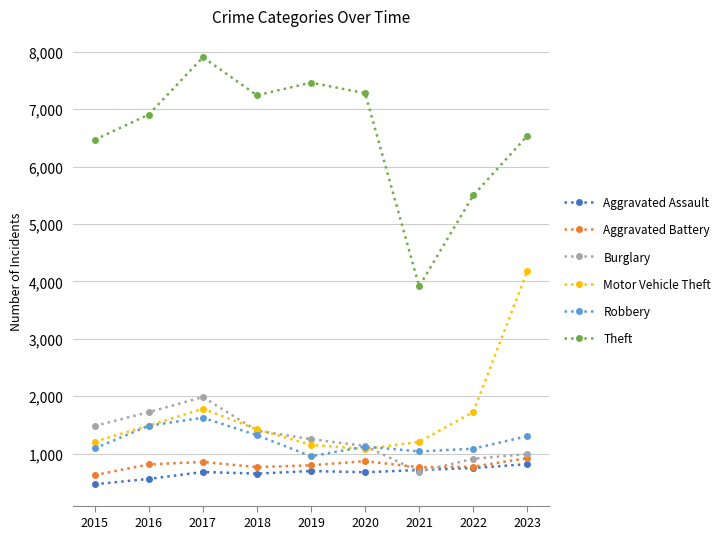

Is it true that Aggravated Assault equals 777 at 2015?

False